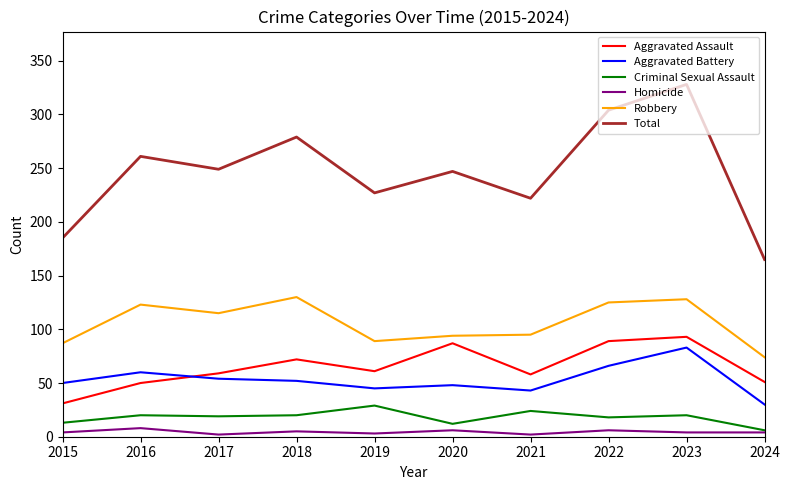

In Total, how many points are higher than both neighbors (excluding endpoints)?

4